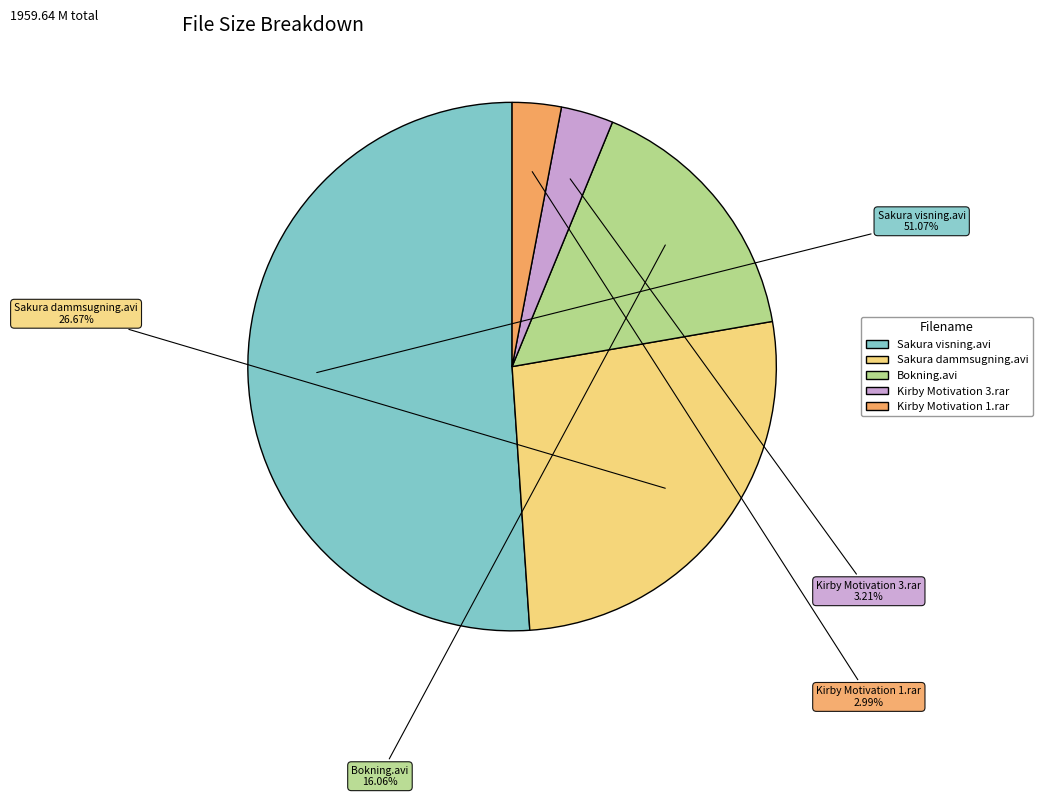

Between Bokning.avi and Sakura visning.avi, which is larger?

Sakura visning.avi